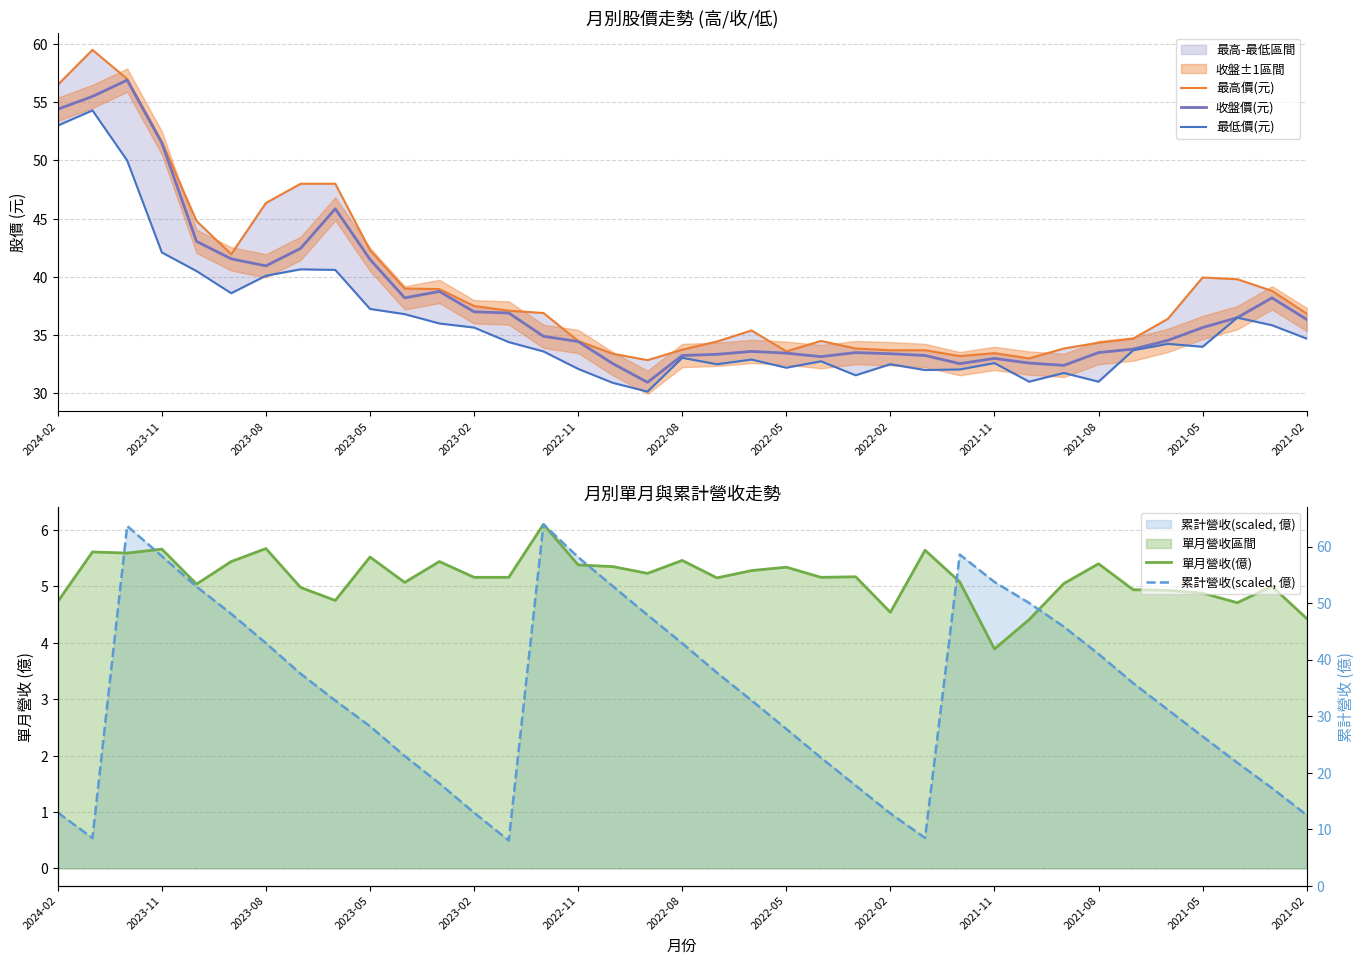

List the series in order of their peak value, lowest first.

單月營收(億), 累計營收(scaled, 億), 最低價(元), 收盤價(元), 最高價(元)